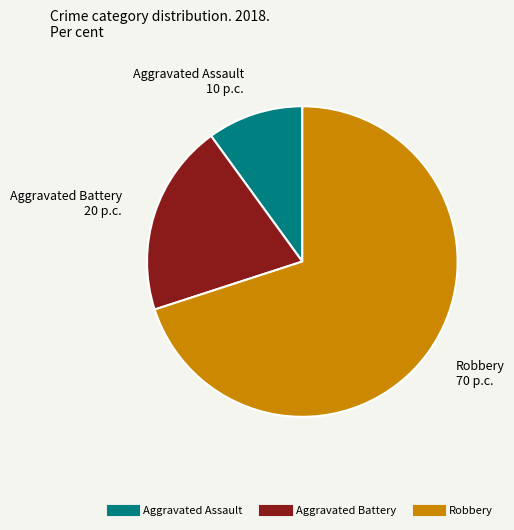

Approximately how many times larger is the value at Aggravated Battery compared to Aggravated Assault?

2.0